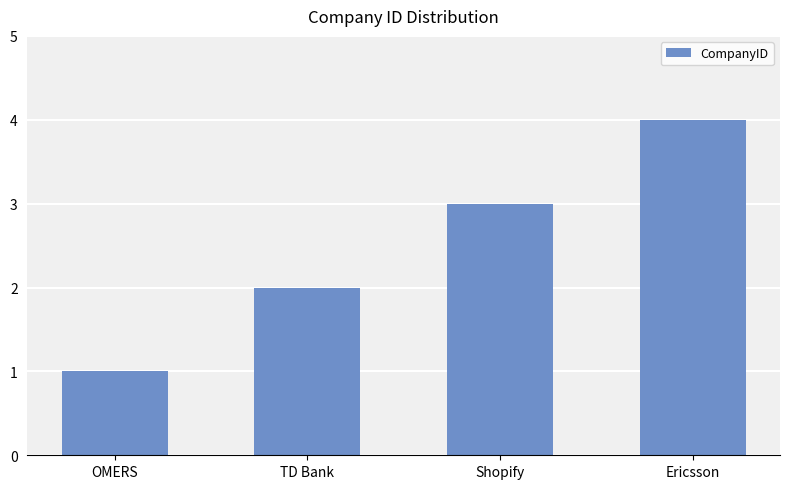

What is the sum of all values?

10